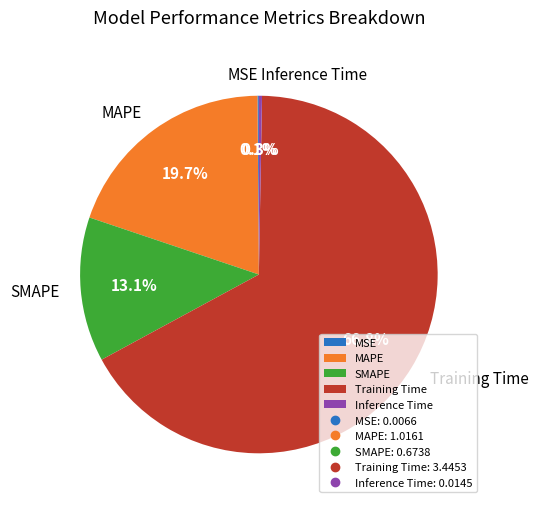

The Training Time slice represents 67% of the pie. True or false?

True